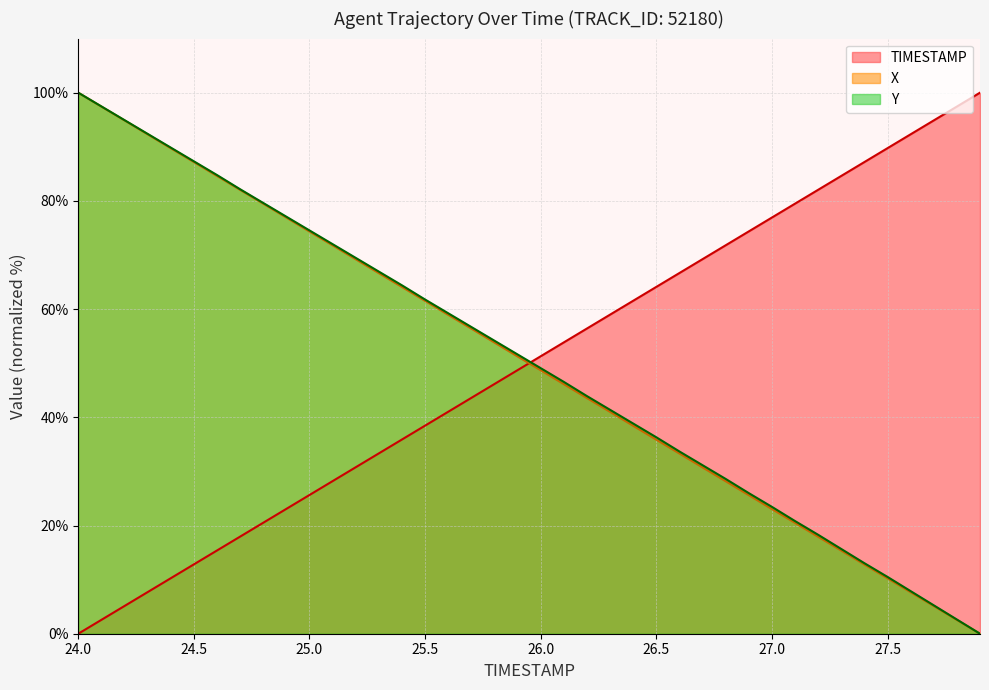

Is it true that TIMESTAMP equals 2.6 at 24.1?

True